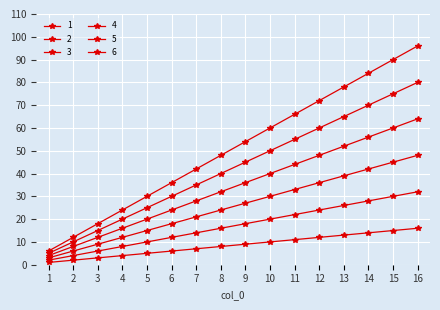

How many lines are shown in the chart?

6